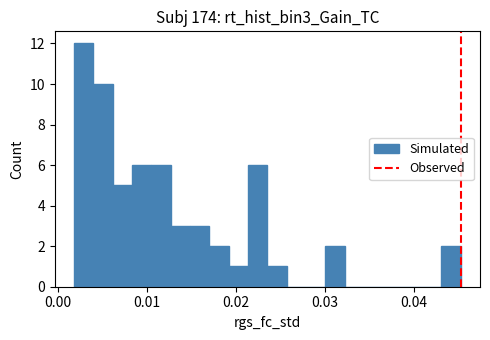

Around what value on the x-axis is the tallest bar? Give the approximate position of its centre, as read against the axis.

0.003